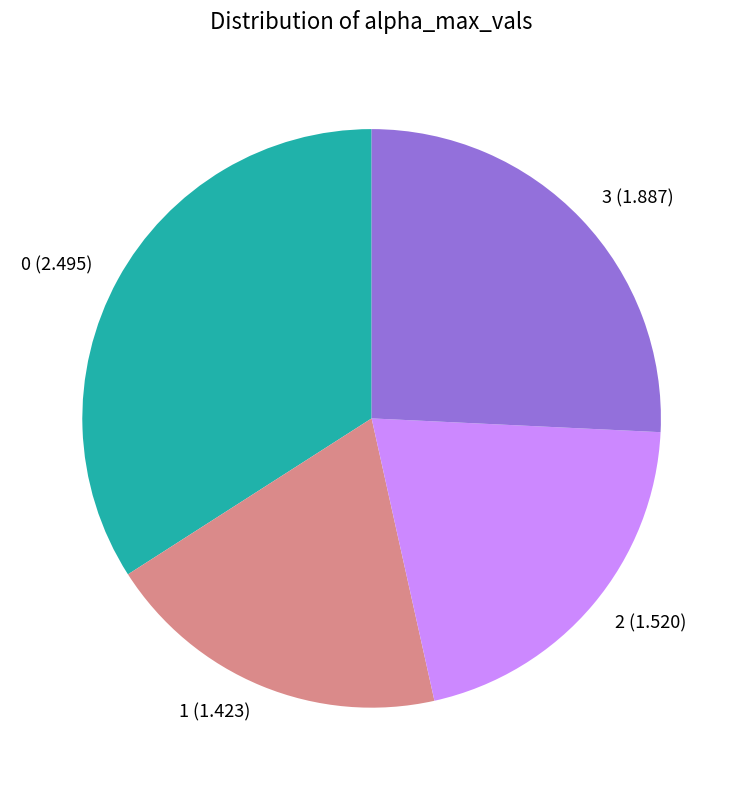

Rank the categories by value from lowest to highest.

1, 2, 3, 0